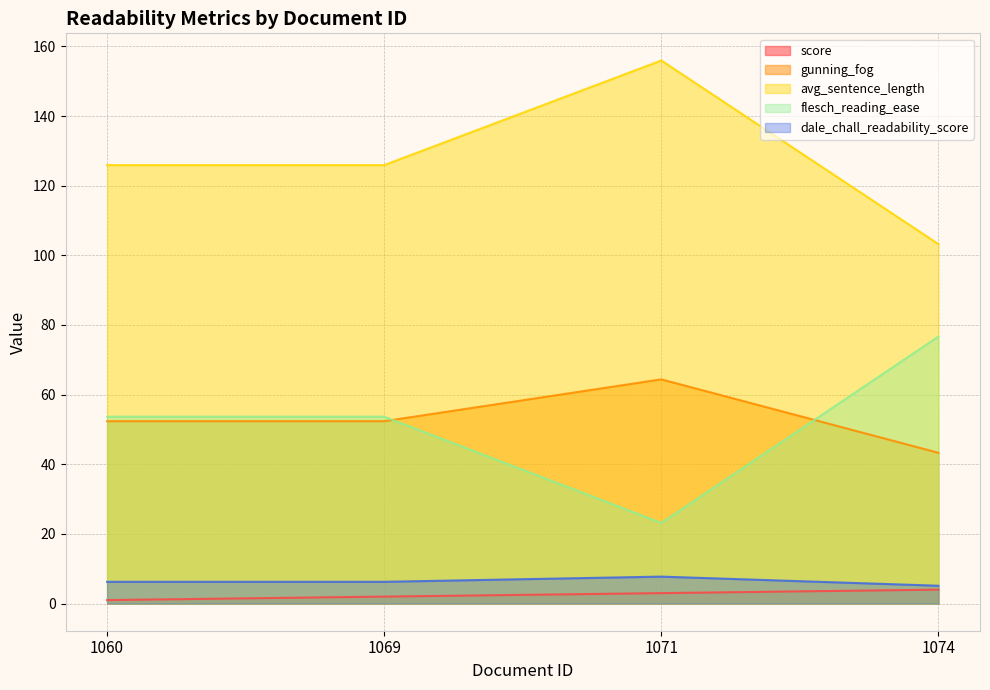

What is the value of the flesch_reading_ease point at the 2nd from the left?

53.7